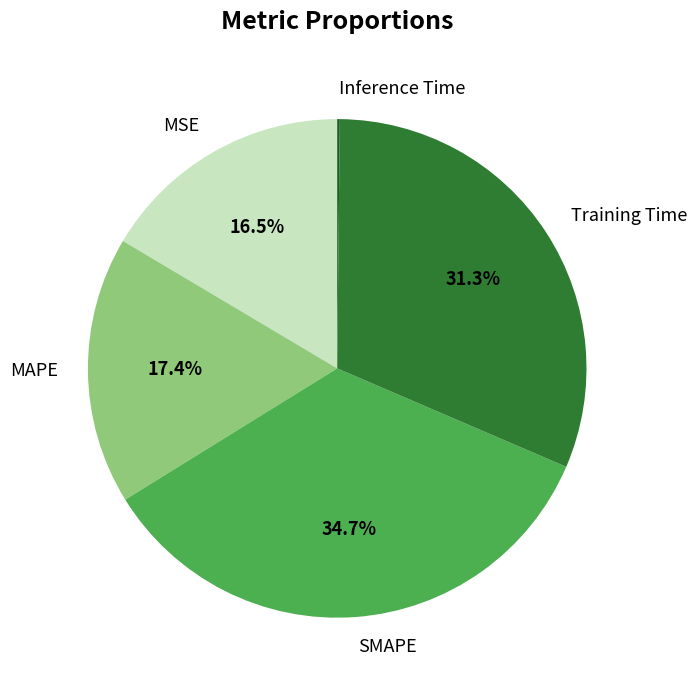

How much of the chart is everything except MAPE?

82.6%